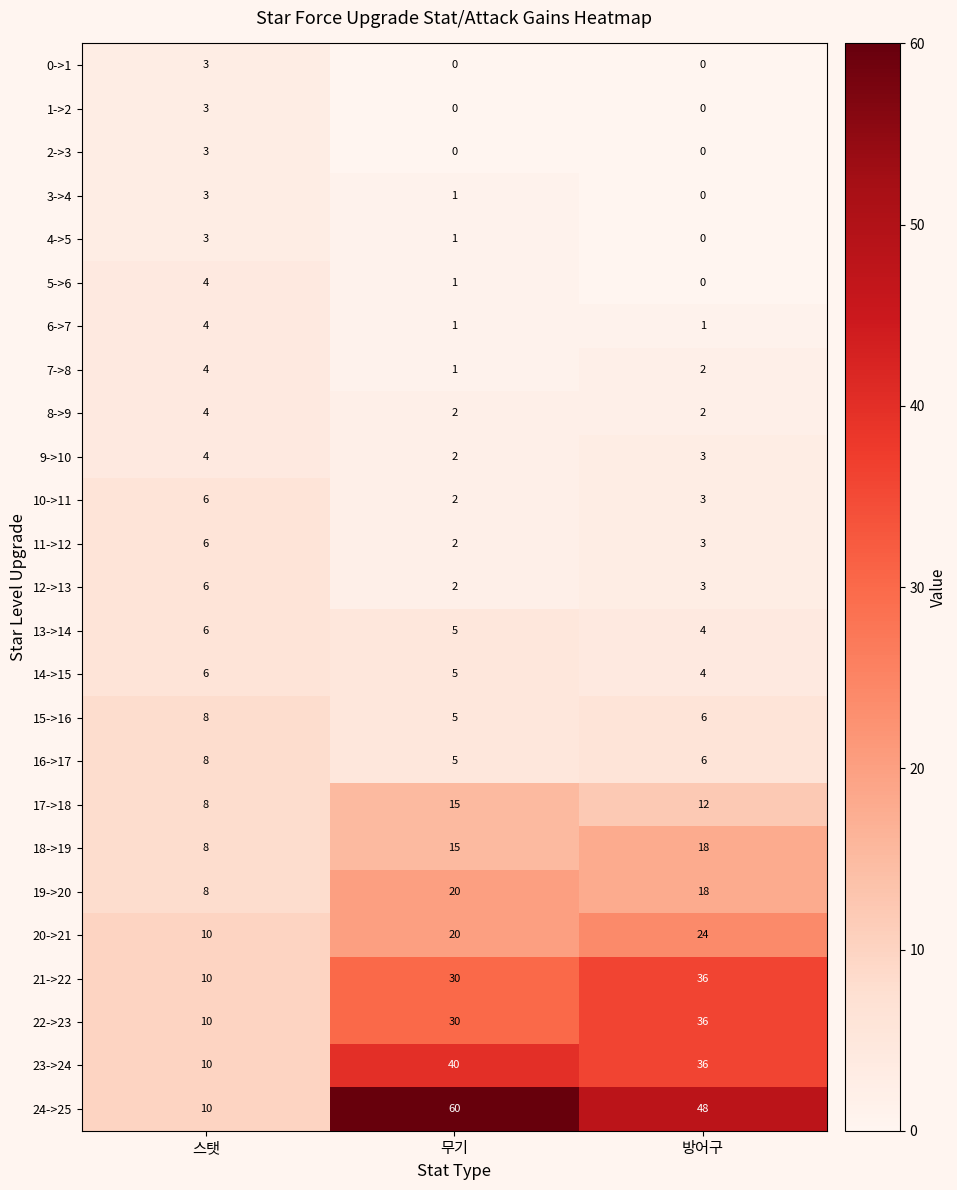

What is the highest value of the 7->8 series?

4